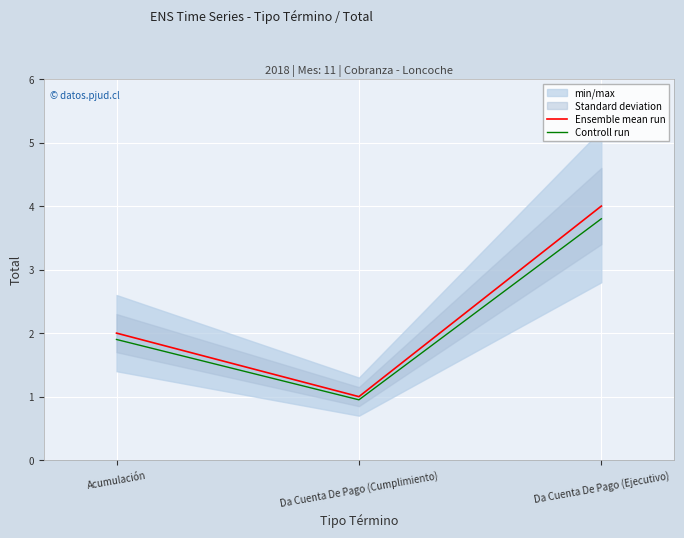

What is the label of the 3rd point from the left?

Da Cuenta De Pago (Ejecutivo)